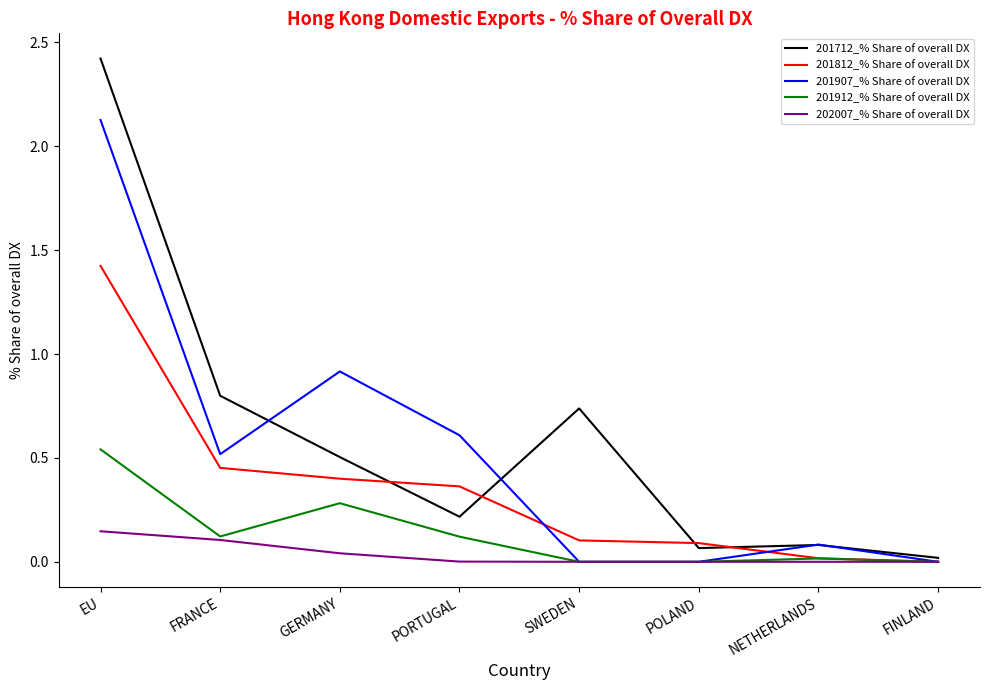

Where is 201712_% Share of overall DX nearest to the value 1?

FRANCE